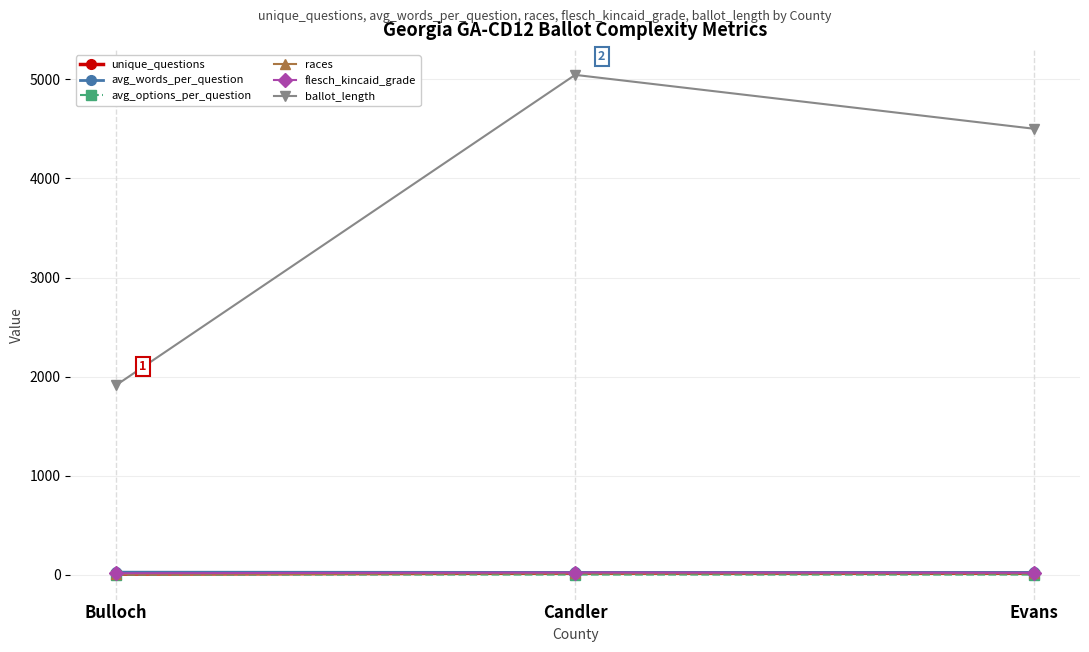

Which series has the largest range (max minus min)?

ballot_length